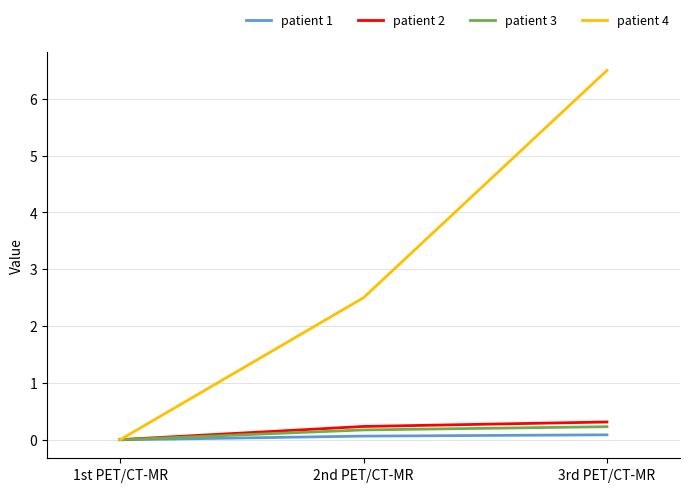

Which series has the widest spread of values?

patient 4